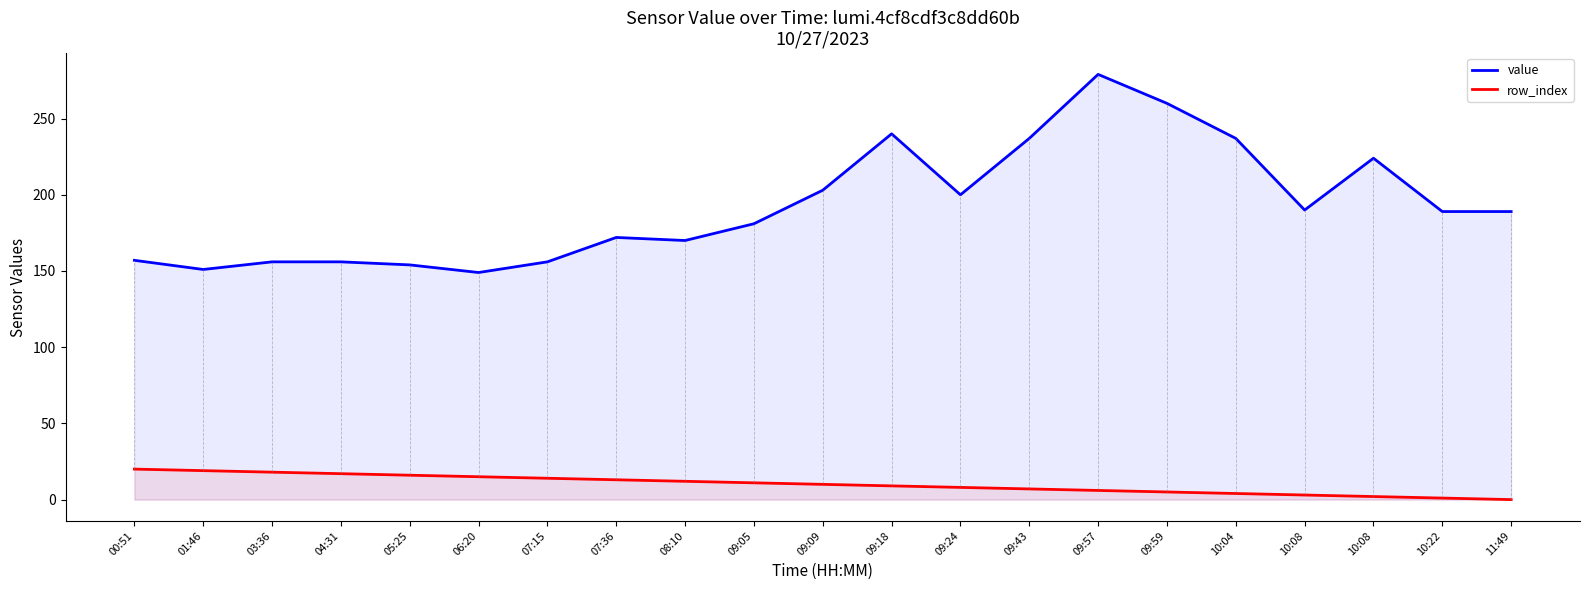

At 07:36, list the series in order from largest to smallest.

value, row_index